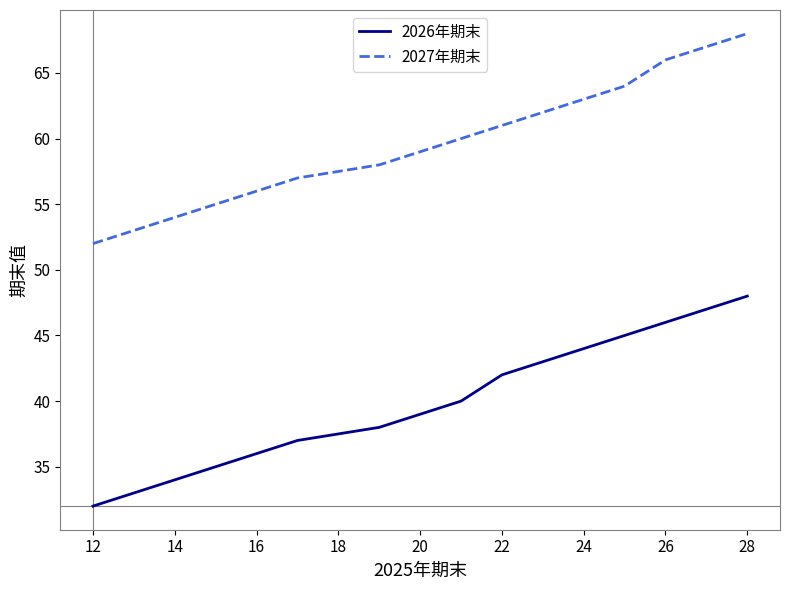

List the series in order of their overall mean, lowest first.

2026年期末, 2027年期末